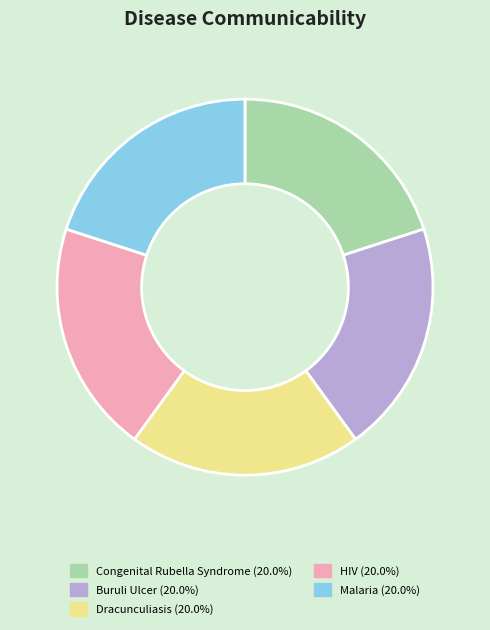

Combined, do Malaria and Buruli Ulcer account for over 50%?

No